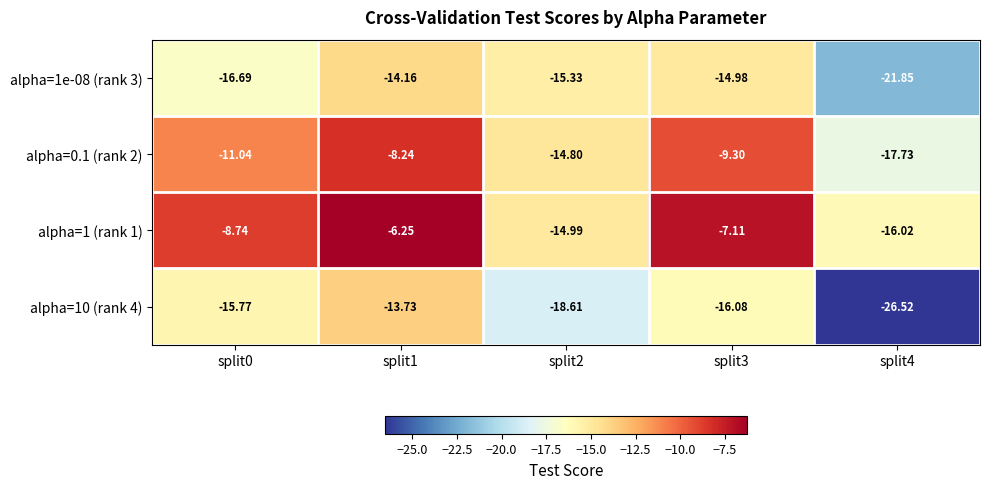

Reading right to left, list all the values displayed in this chart.

alpha=1e-08 (rank 3): split4=-21.9	split3=-15.0	split2=-15.3	split1=-14.2	split0=-16.7
alpha=0.1 (rank 2): split4=-17.7	split3=-9.3	split2=-14.8	split1=-8.2	split0=-11.0
alpha=1 (rank 1): split4=-16.0	split3=-7.1	split2=-15.0	split1=-6.2	split0=-8.7
alpha=10 (rank 4): split4=-26.5	split3=-16.1	split2=-18.6	split1=-13.7	split0=-15.8